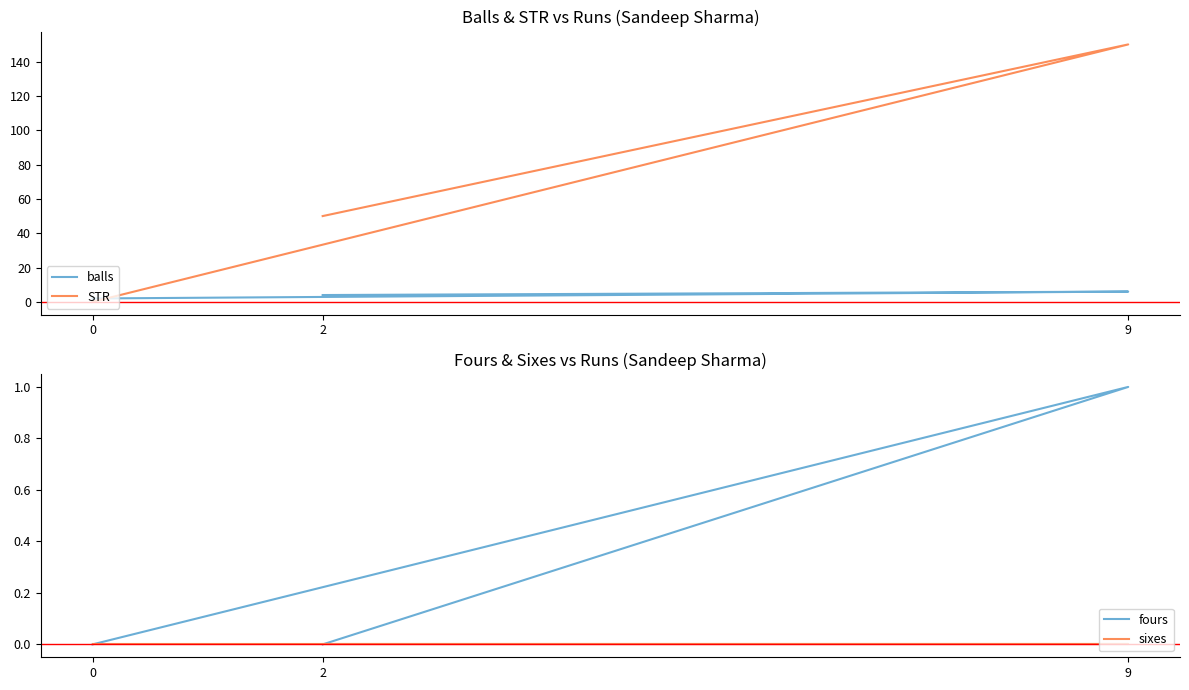

Reading left to right, extract all data points from this chart.

balls: 2	6	4
STR: 0	150	50
fours: 0	1	0
sixes: 0	0	0